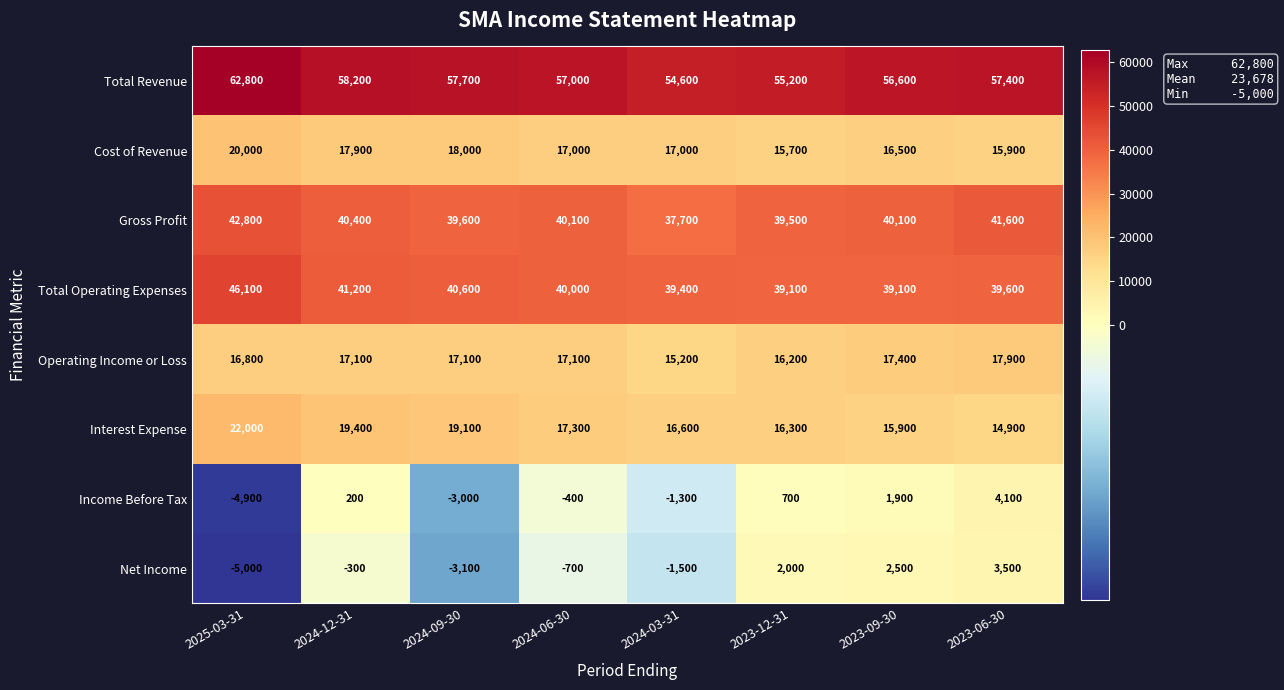

How many data points does each series have?

8